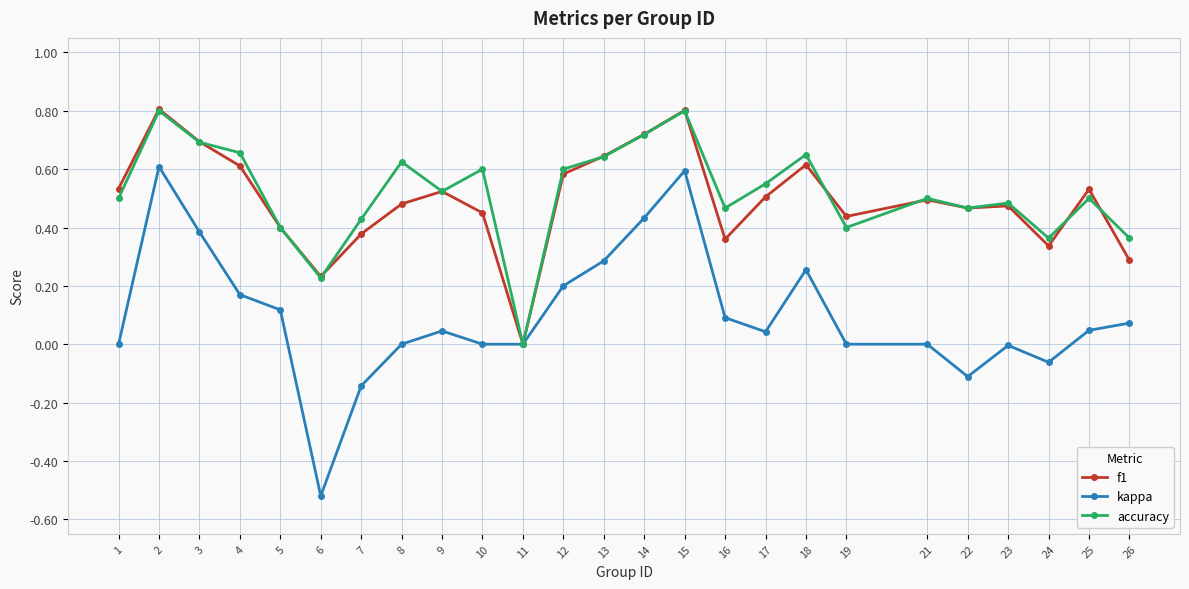

What is the maximum value shown in the chart?

0.8